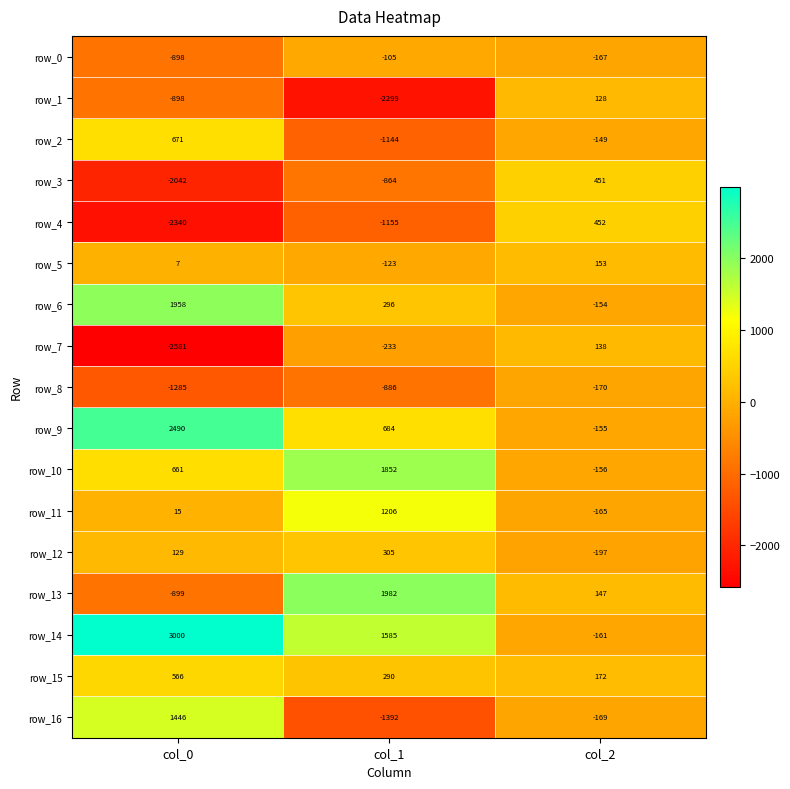

Which label corresponds to the smallest value in the chart?

col_0